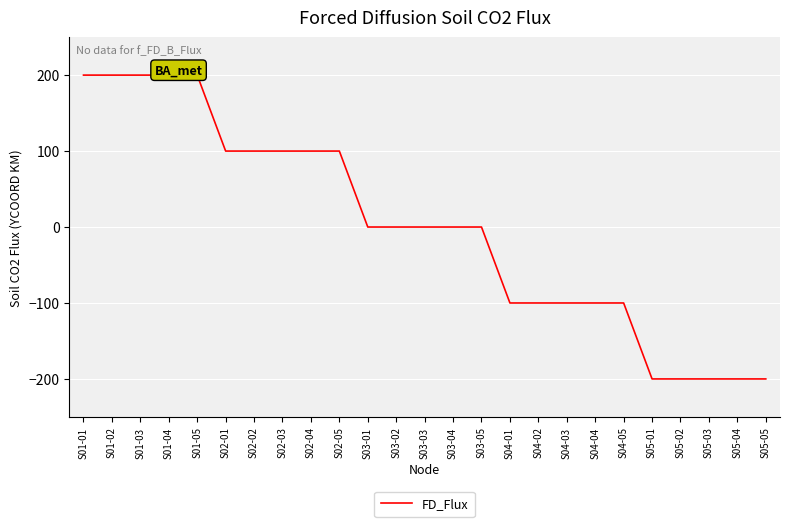

What is the value of the 16th point from the left?

-100